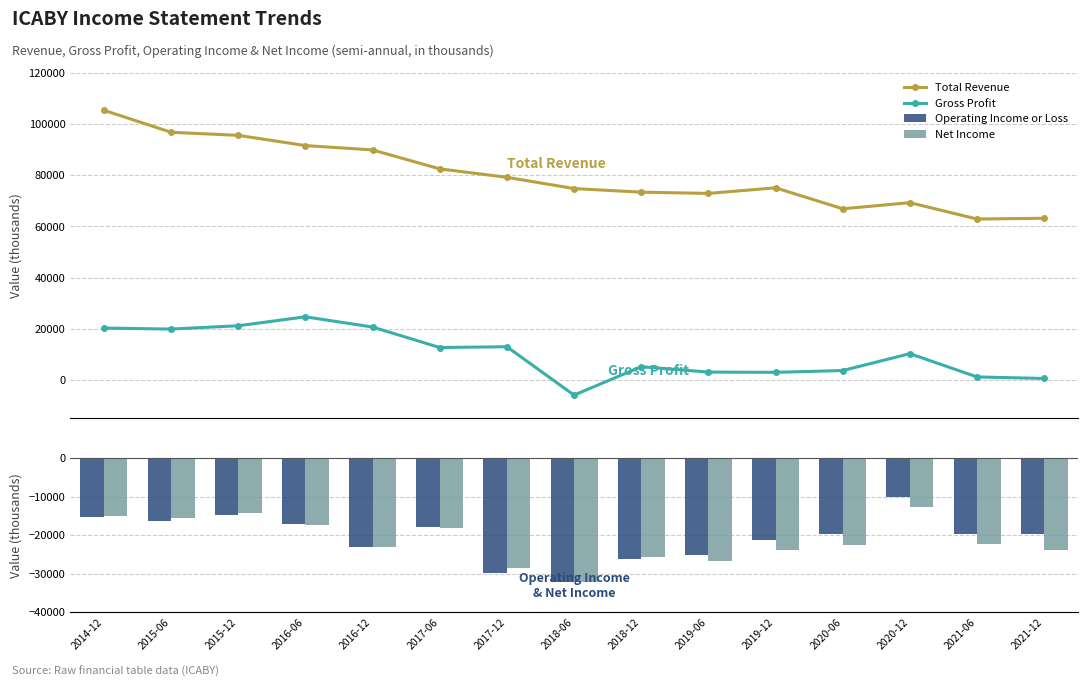

Rank the categories by Net Income value from highest to lowest.

2020-12, 2015-12, 2014-12, 2015-06, 2016-06, 2017-06, 2021-06, 2020-06, 2016-12, 2019-12, 2021-12, 2018-12, 2019-06, 2017-12, 2018-06